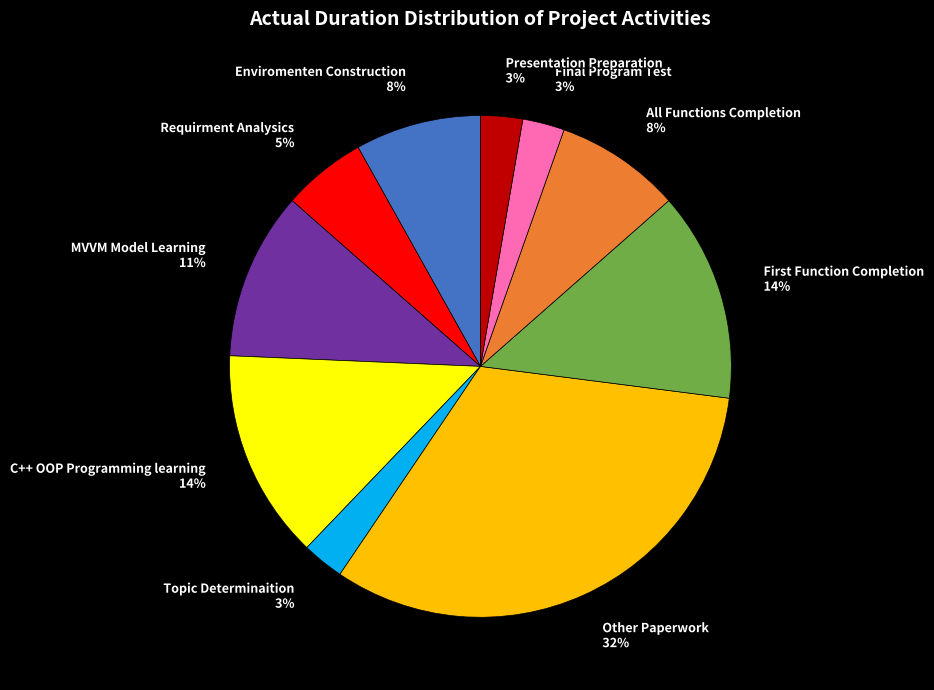

Is there any slice that represents more than half of the pie?

No